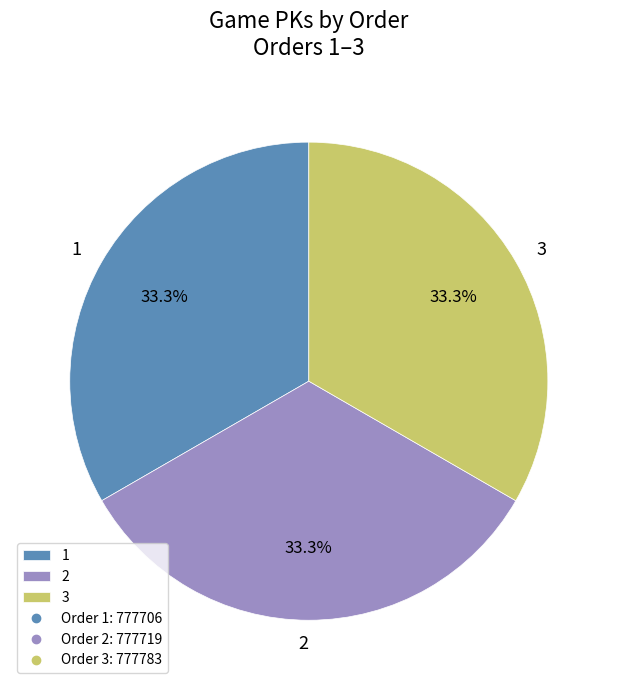

Combined, do 3 and 2 account for over 50%?

Yes